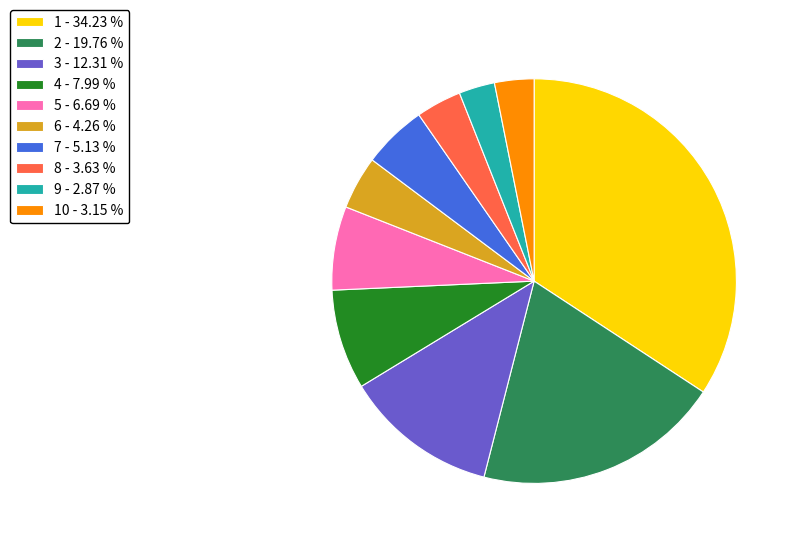

Does any single category account for the majority?

No